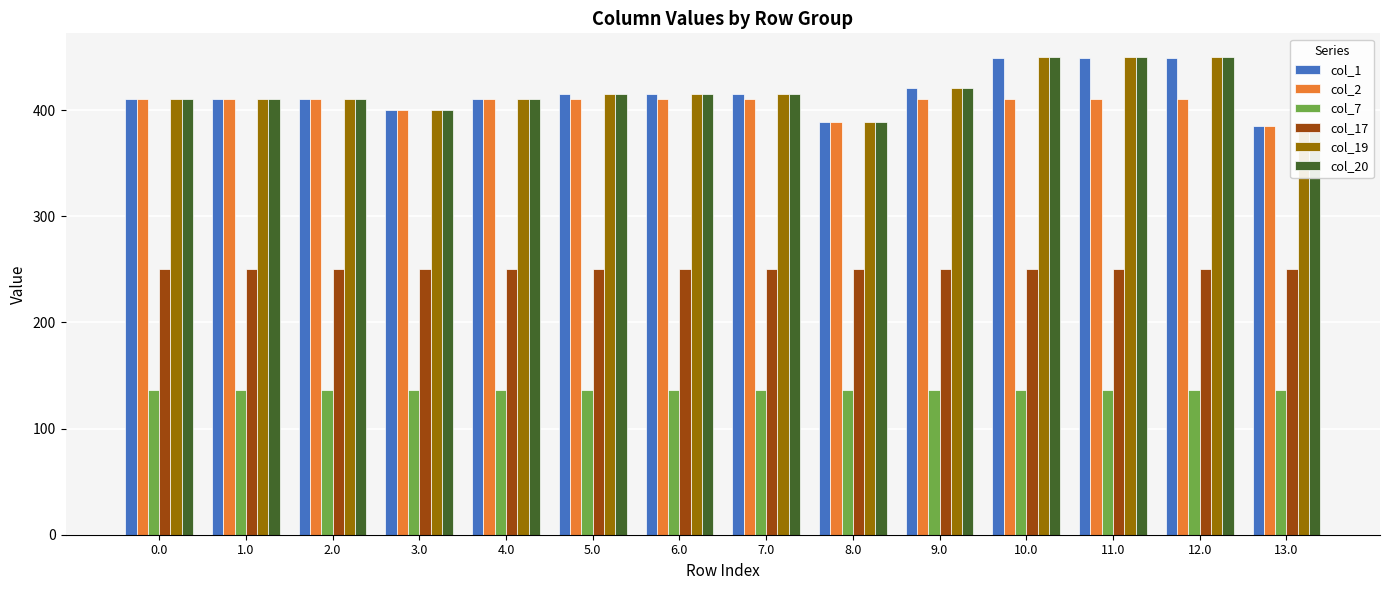

How many bars are there in each group?

6